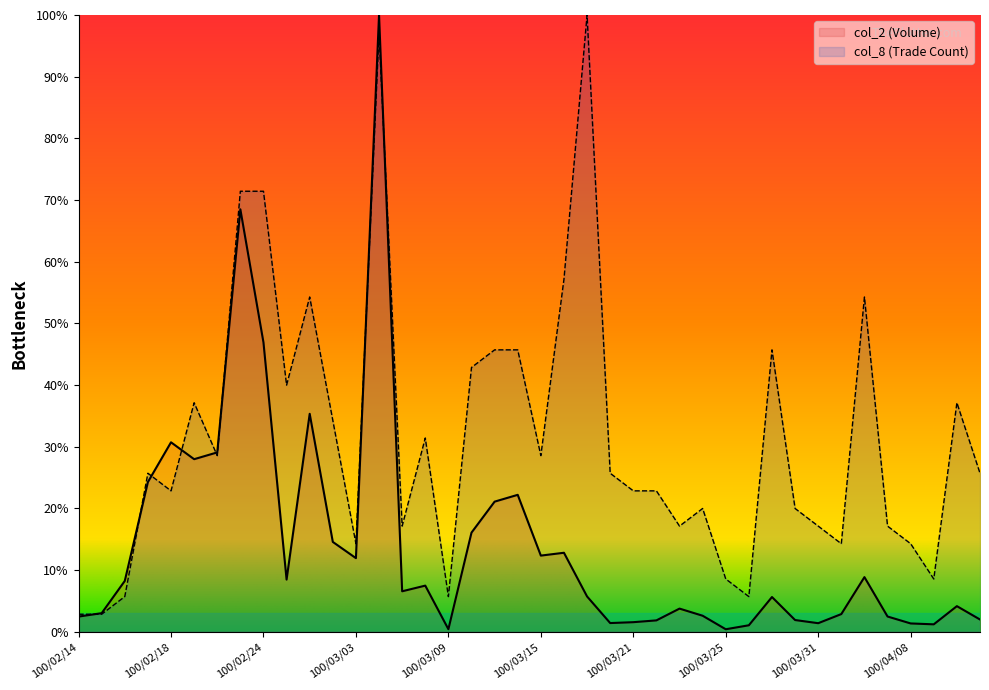

What are all the series names shown in the legend?

col_2, col_8